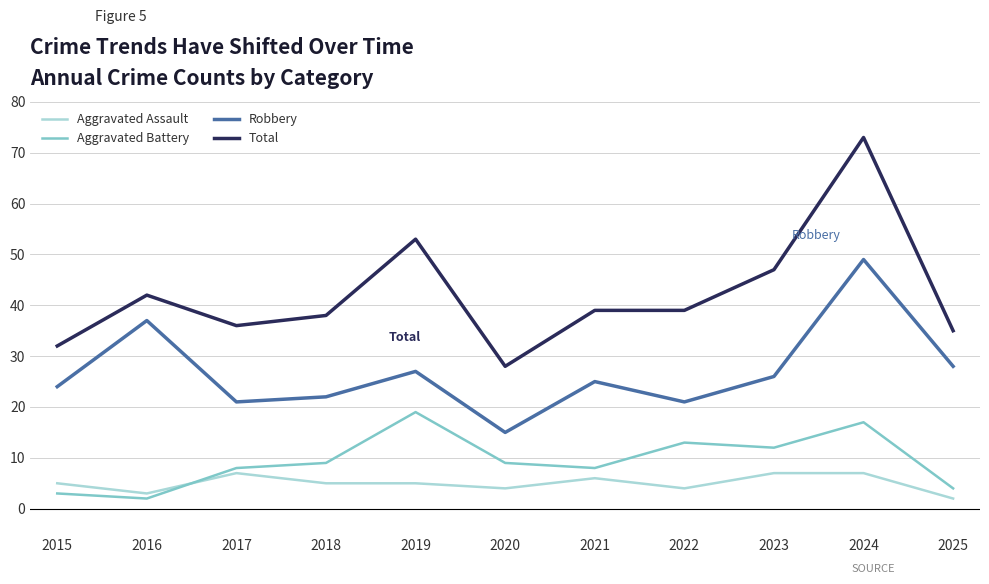

True or false: Total has a value of 9 at 2020.

False